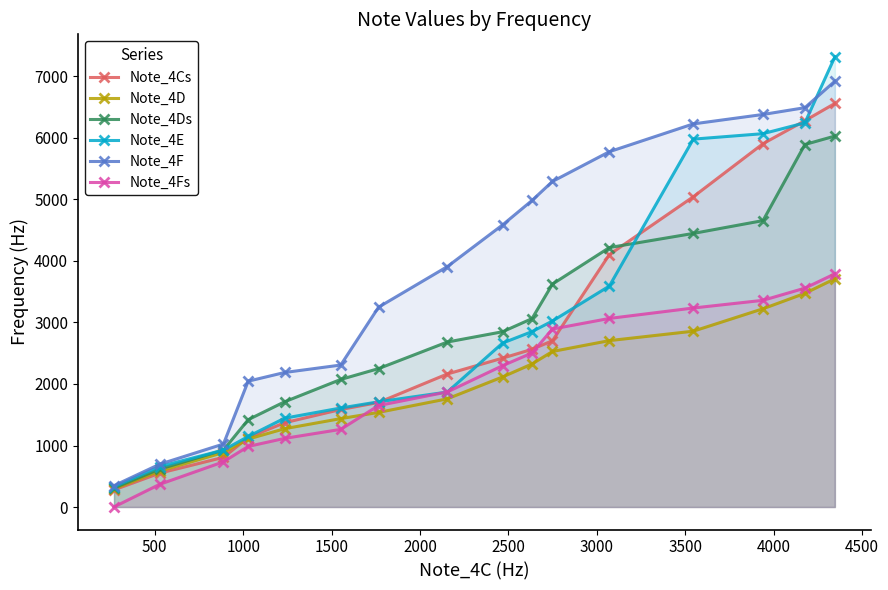

What is the value of the Note_4Cs point at the 9th from the left?

2419.8